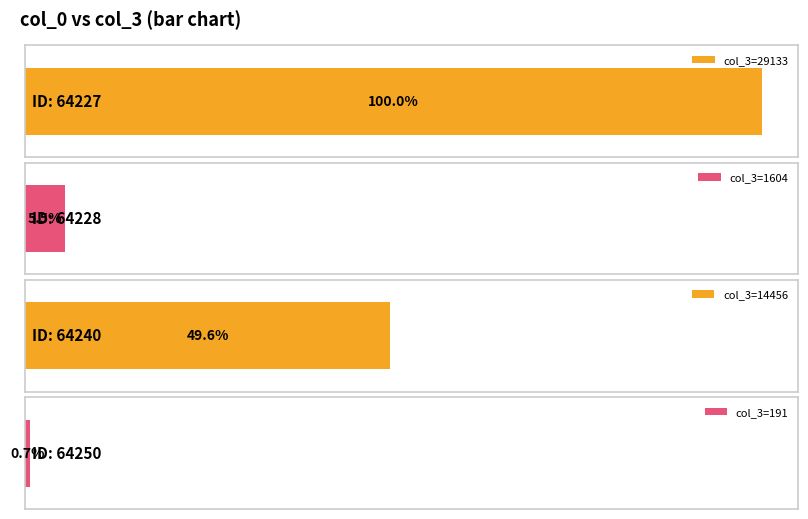

What is the change in value from 64228 to 64250?

-1413